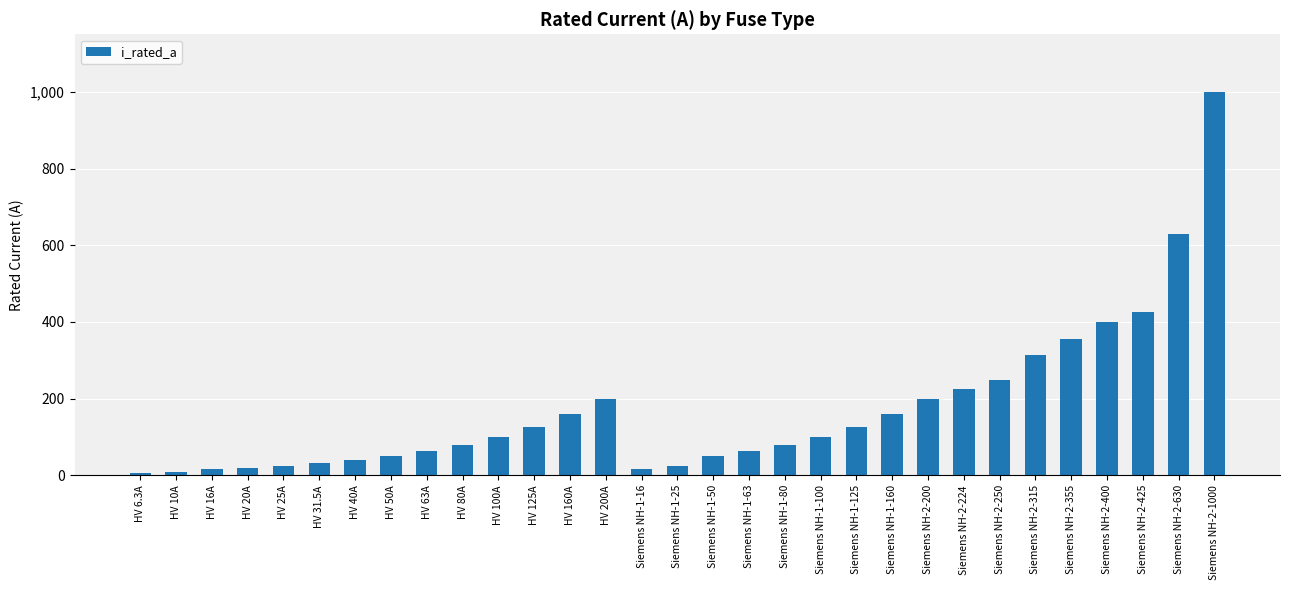

Count the number of categories in the chart.

31